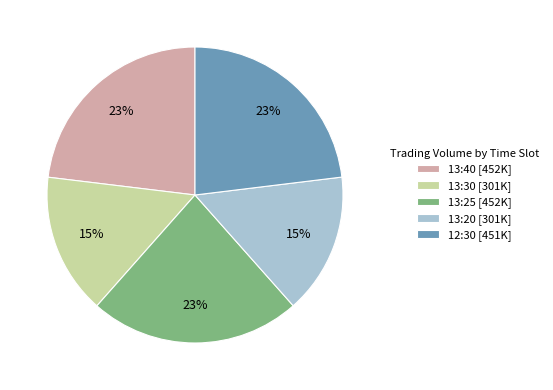

To the nearest percent, what is the difference between the largest and smallest slice percentages?

8%